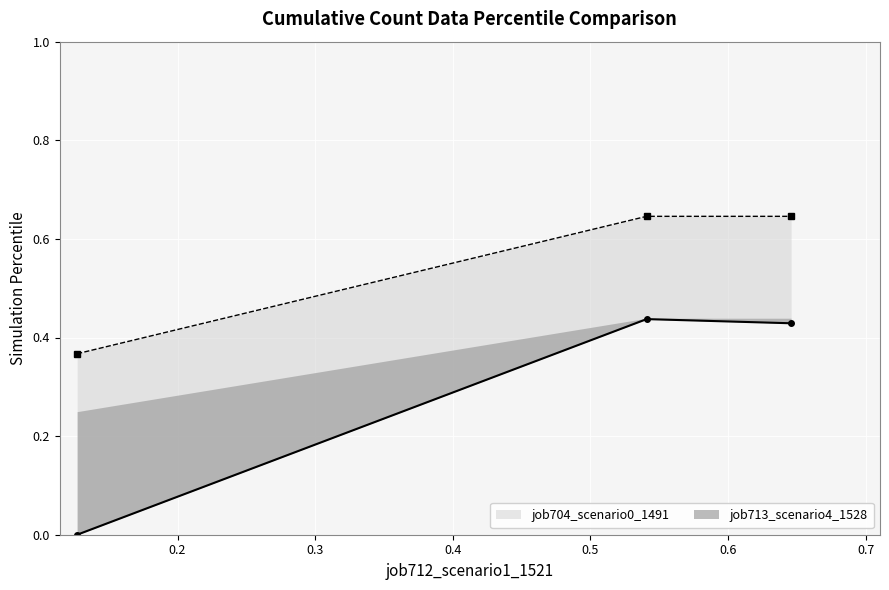

What is the value of the job704_scenario0_1491 point at the 3rd from the left?

0.4